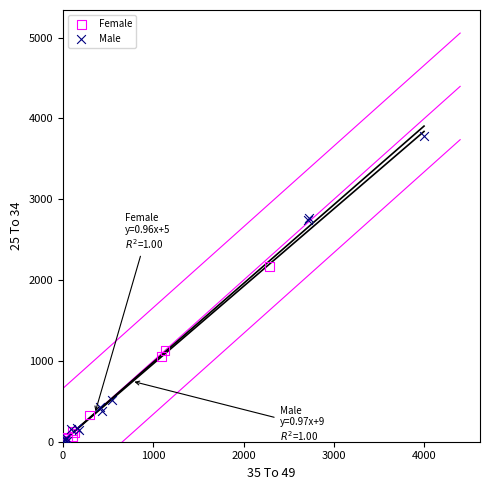

Which series has the widest spread of Y values?

Male